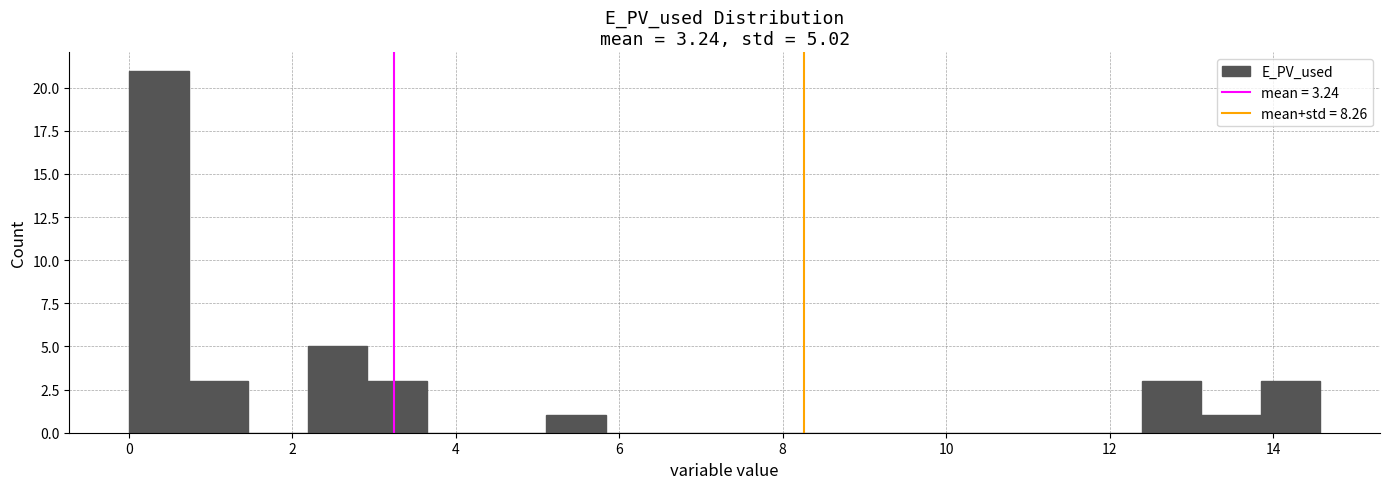

Read against the x-axis, roughly where is the centre of the tallest bar?

0.4